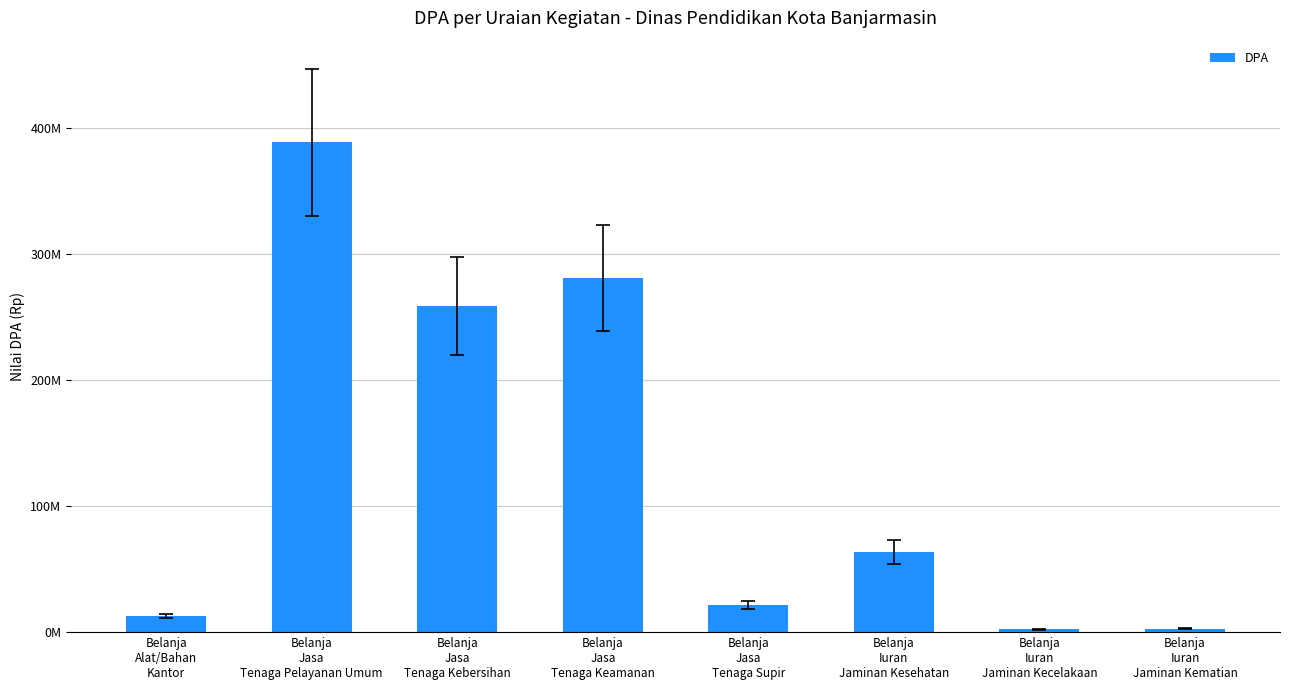

Reading left to right, list all the values displayed in this chart.

12813000	388800000	259200000	280800000	21600000	63360000	2280960	2851200